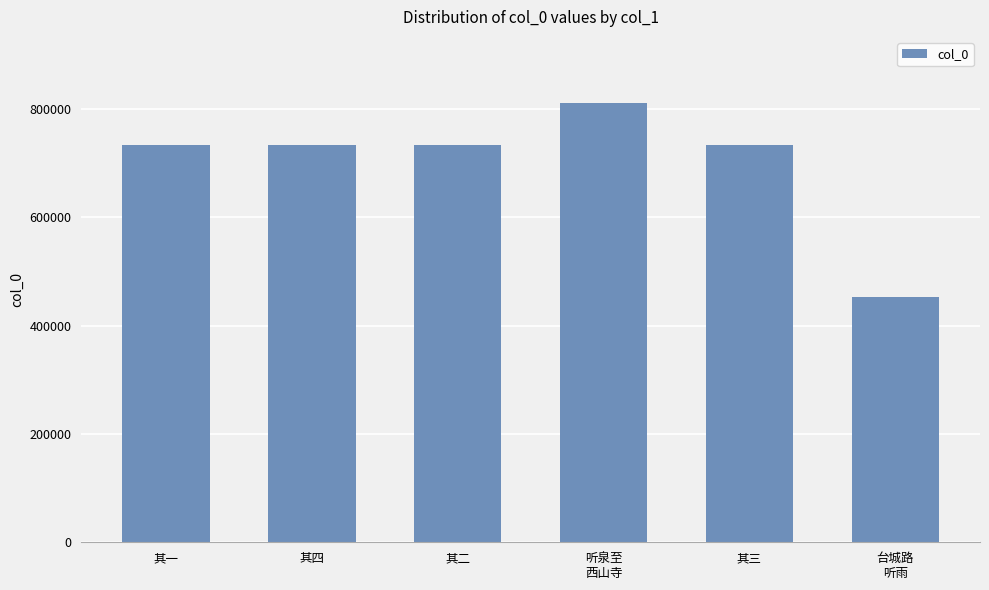

True or false: the data shows 733196 at 其一.

True